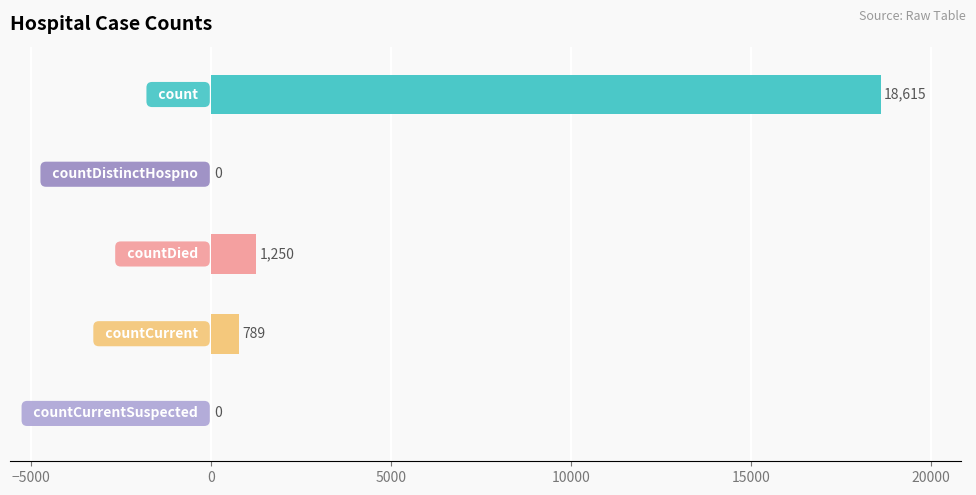

What is the maximum value shown in the chart?

18615